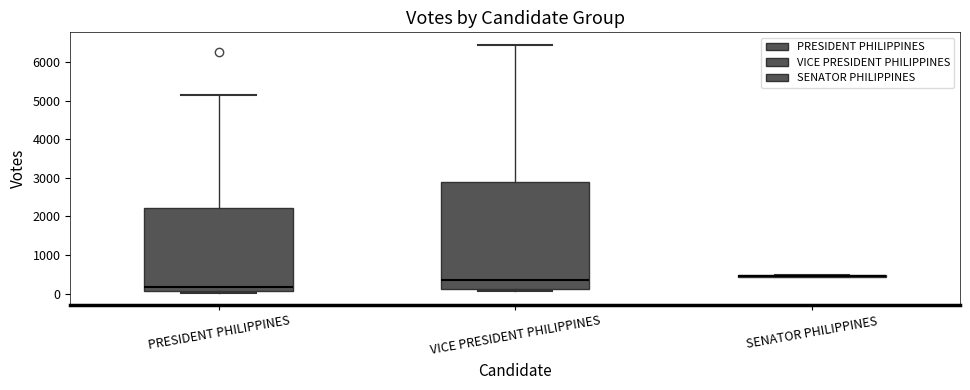

Reading left to right, transcribe this box plot: for each box, give where its median line is, the range the box spans, and where its two whiskers end, as read against the y-axis. The values are not printed on the chart, so give them approximately, as read against the axis.

PRESIDENT PHILIPPINES: median 200, box 100 to 2200, whiskers 0 to 5100
VICE PRESIDENT PHILIPPINES: median 300, box 100 to 2900, whiskers 100 (just below the box's lower edge) to 6400
SENATOR PHILIPPINES: box collapsed to a line at 400, whiskers 400 to 500